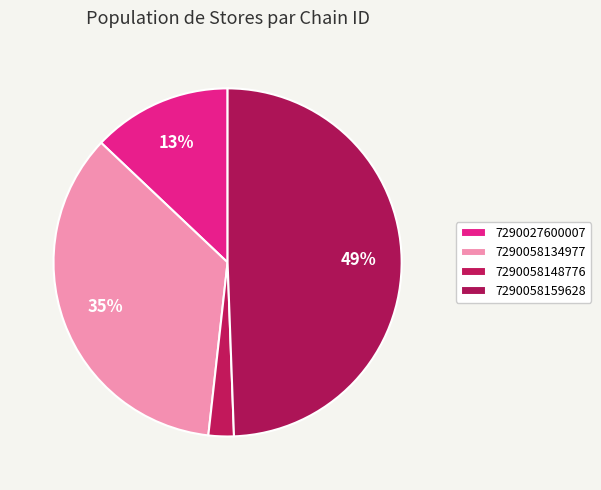

Is it true that 7290058159628 is 43% of the pie?

False